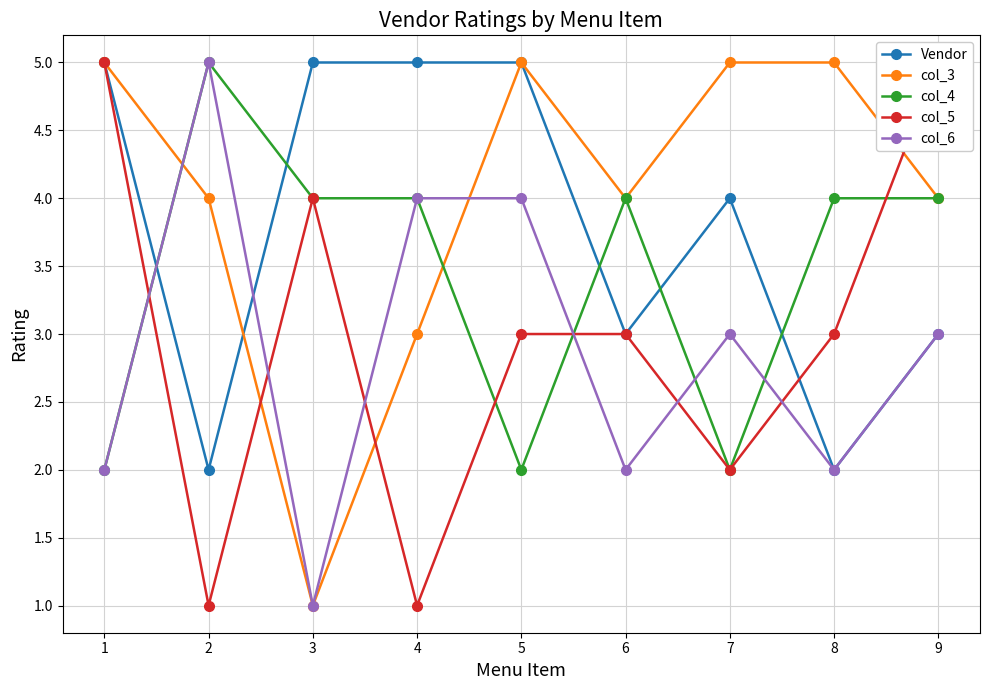

What is the spread (max minus min) of values at 2?

4